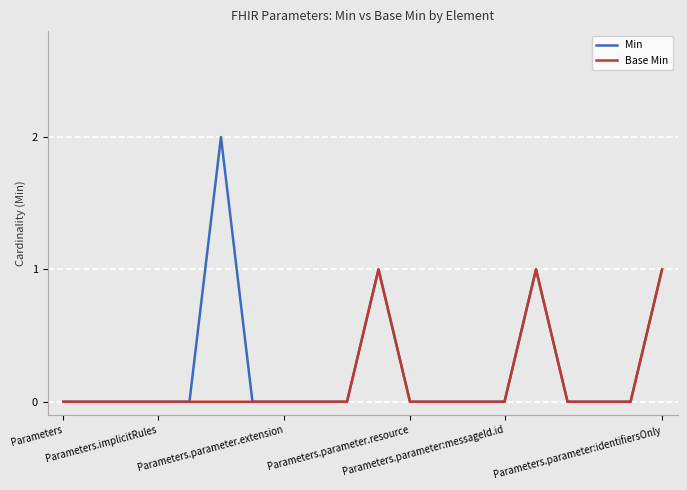

What are all the series names shown in the legend?

Min, Base Min